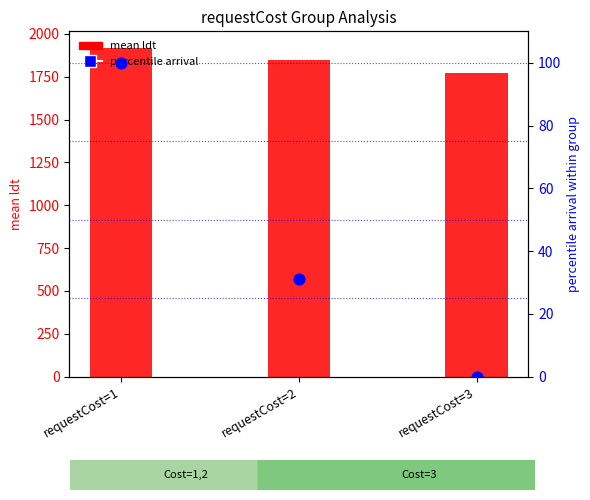

Which series reaches the minimum Y coordinate?

percentile arrival